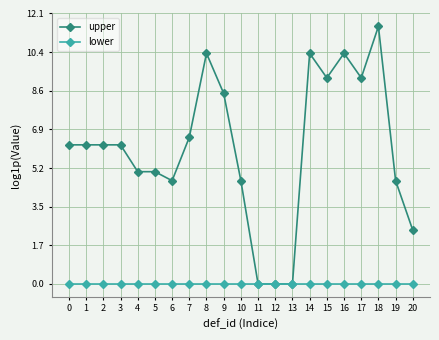

Rank the series at 0 from highest to lowest value.

upper, lower